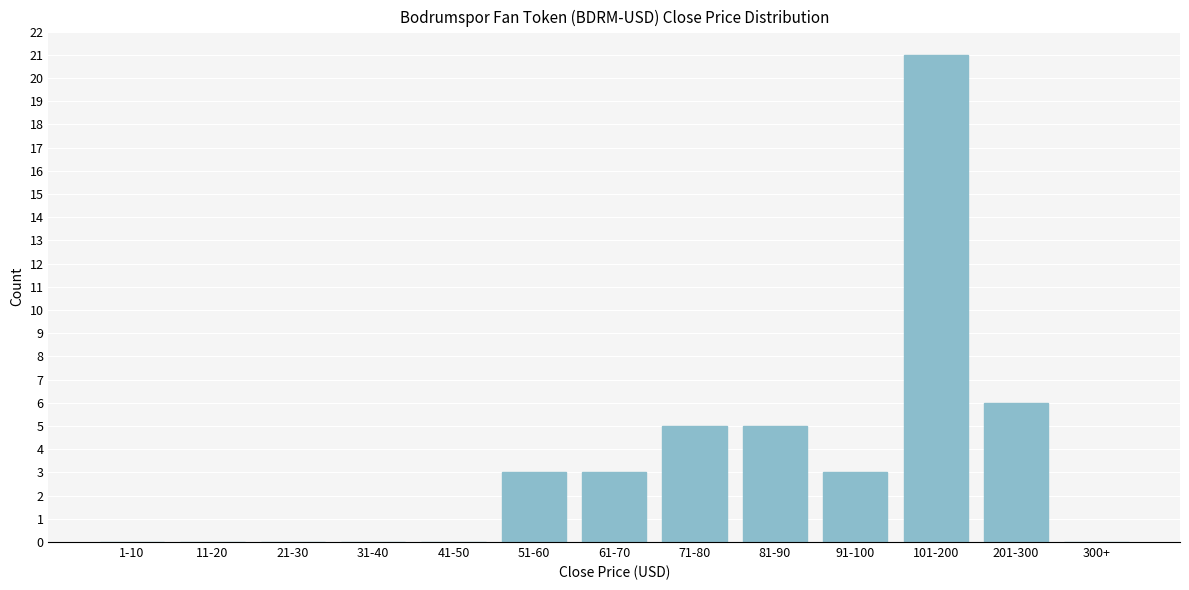

Reading left to right, list all the values displayed in this chart.

1-10=0	11-20=0	21-30=0	31-40=0	41-50=0	51-60=3	61-70=3	71-80=5	81-90=5	91-100=3	101-200=21	201-300=6	300+=0